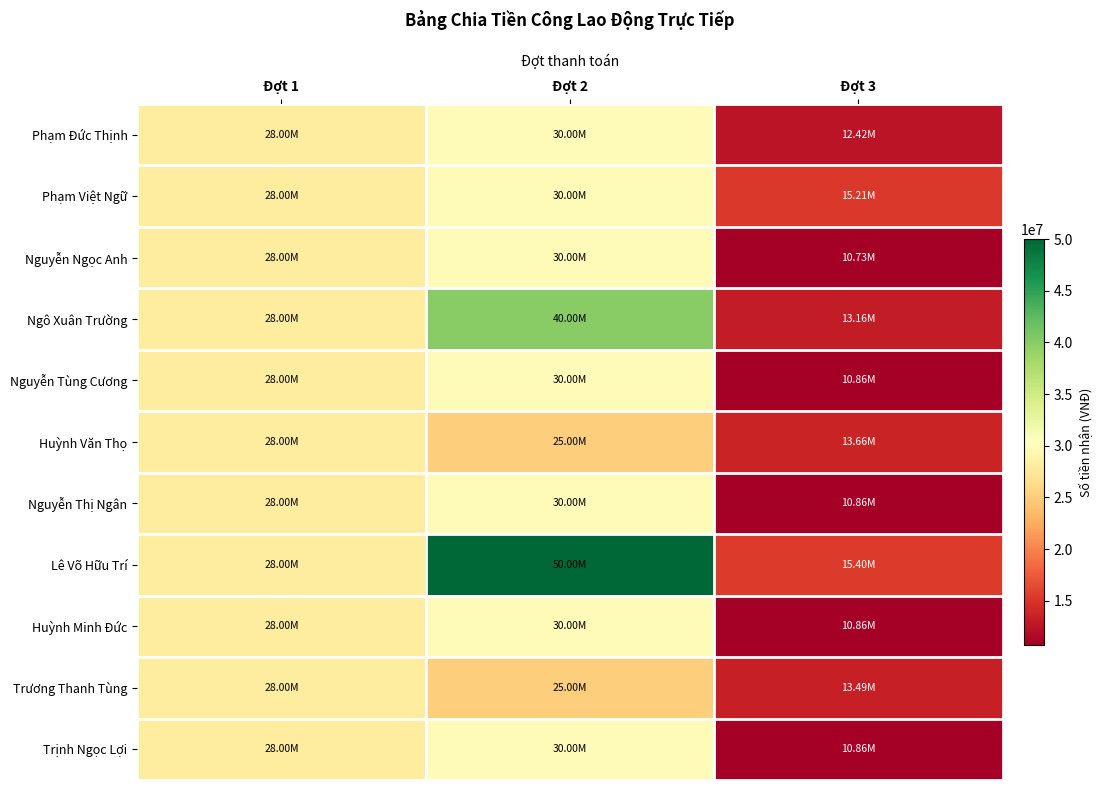

Which has a higher value, Đợt 1 or Đợt 3?

Đợt 1